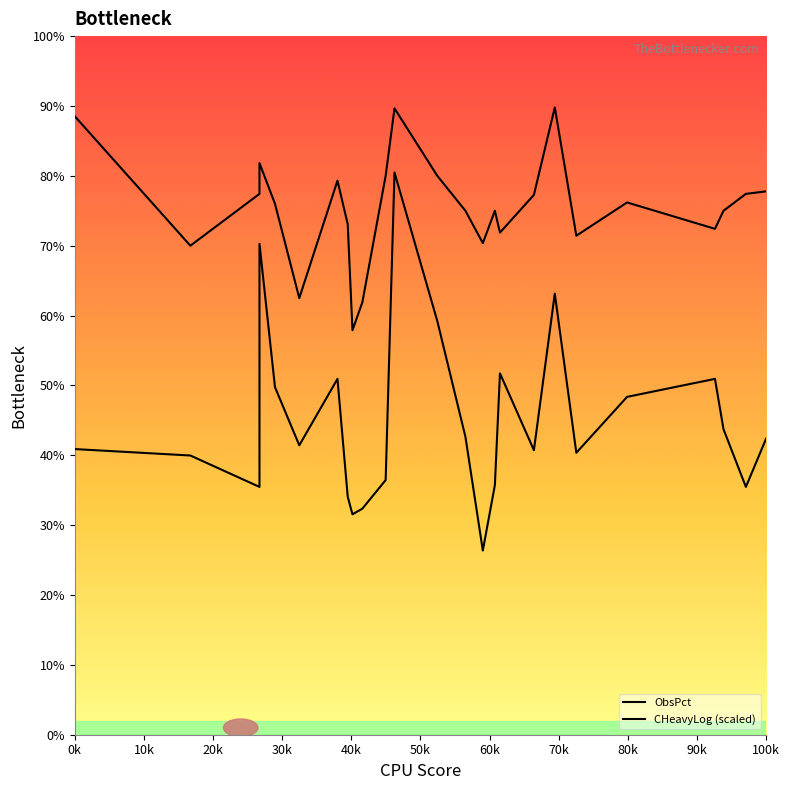

What is the greatest value displayed?

89.8